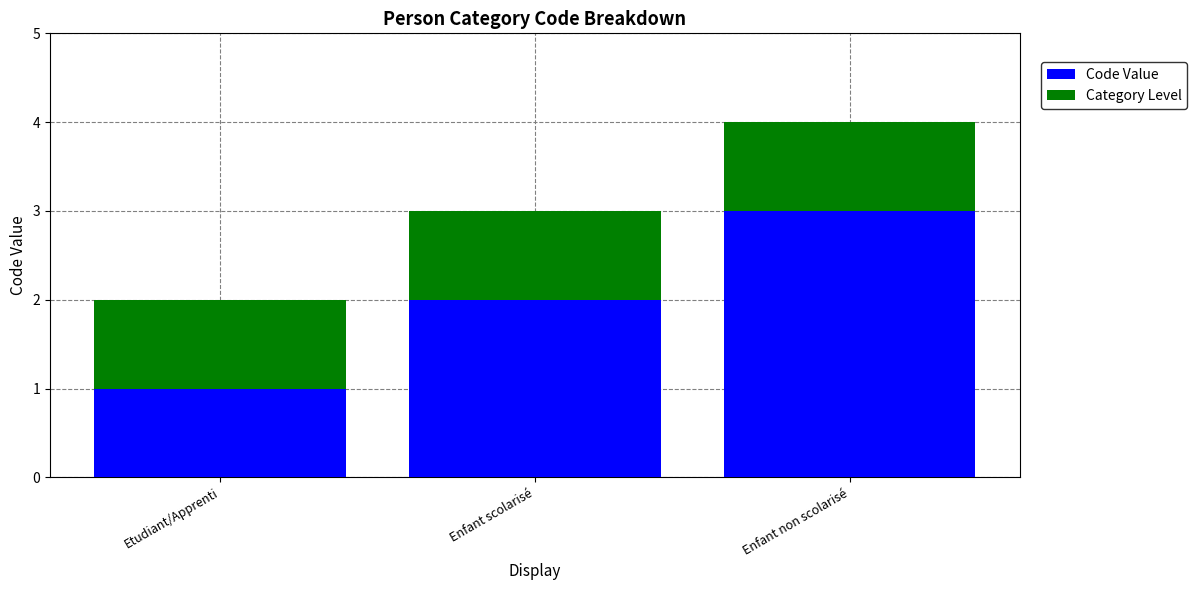

At which category is the sum across all series the highest?

Enfant non scolarisé